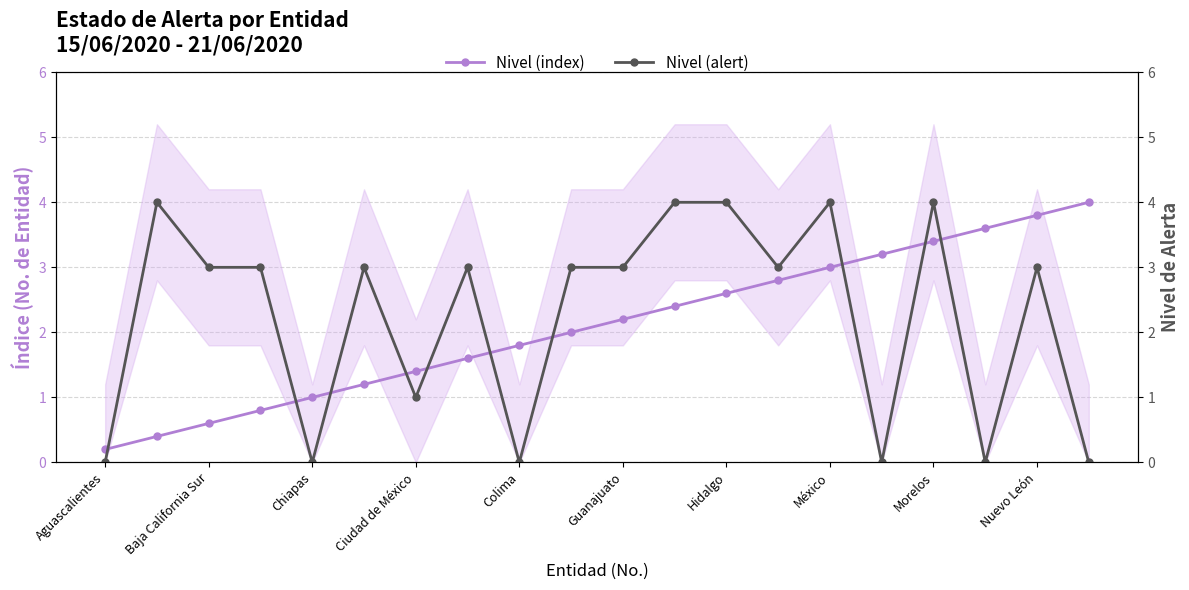

What is the value of the Nivel (index) point at the 8th from the left?

1.6